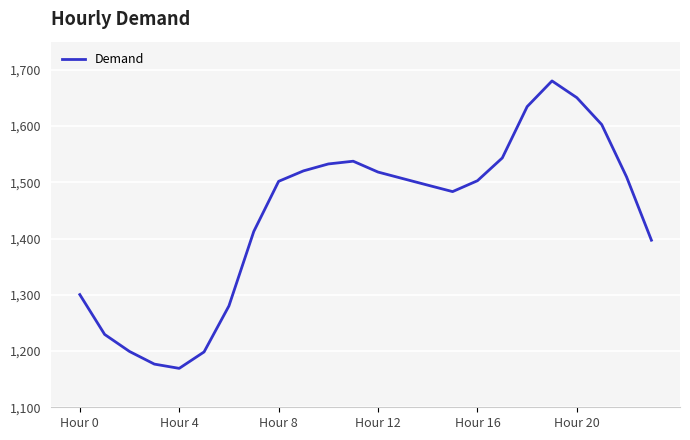

True or false: there are more than 1 points higher than both neighbors.

True